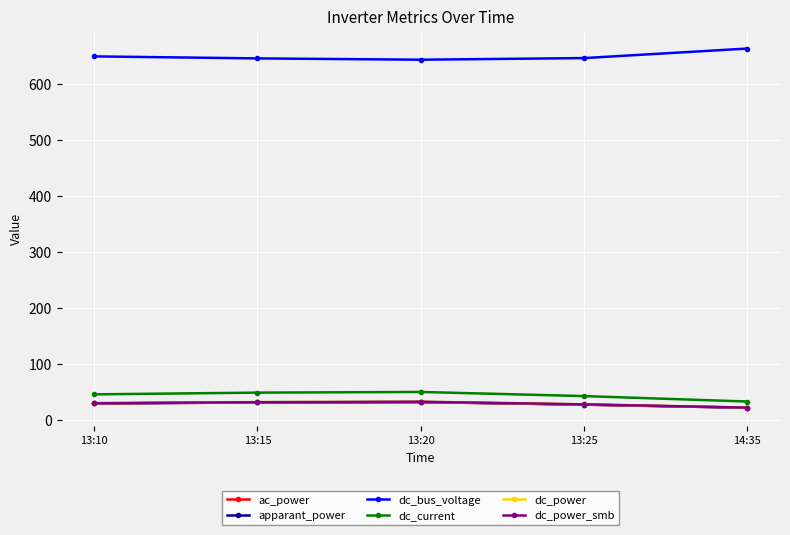

At which label does dc_power_smb reach its peak?

13:20